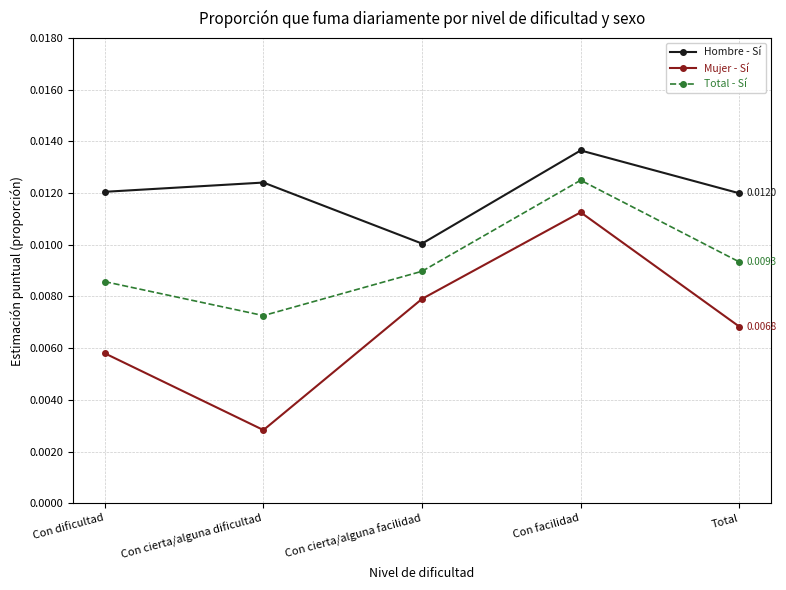

Which category has the highest value across all series?

Con facilidad